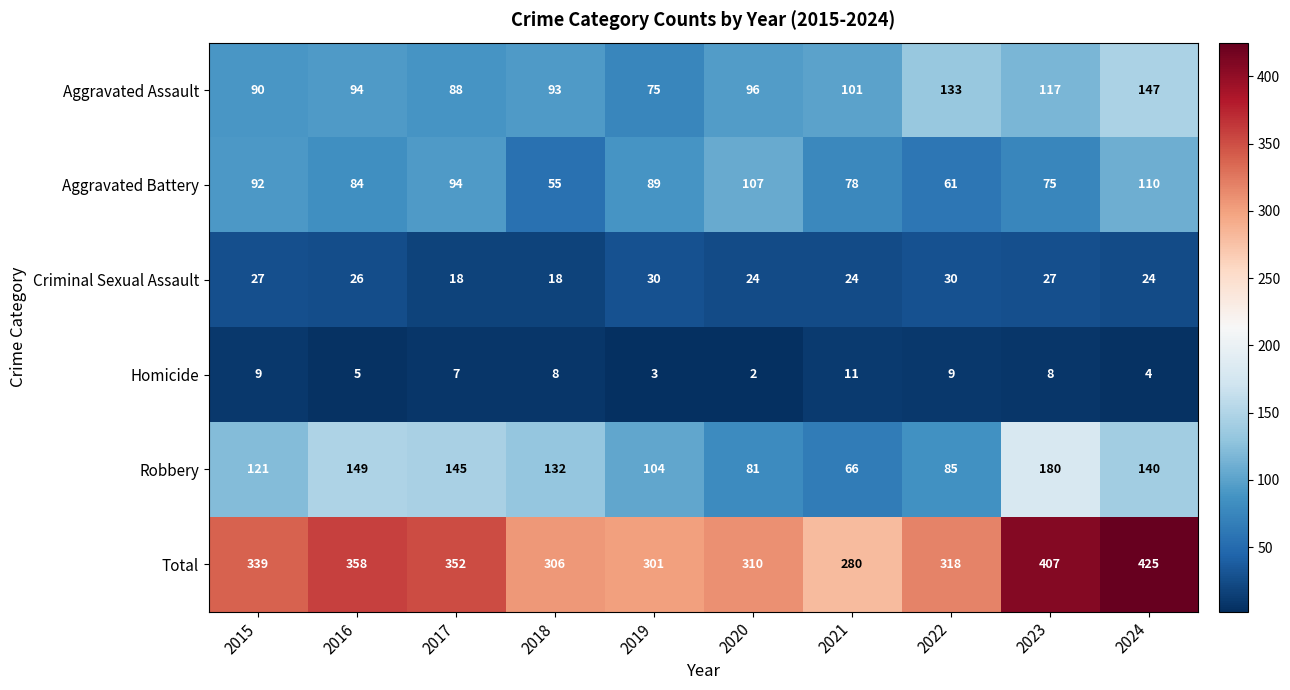

Which label corresponds to the largest value in the chart?

2024